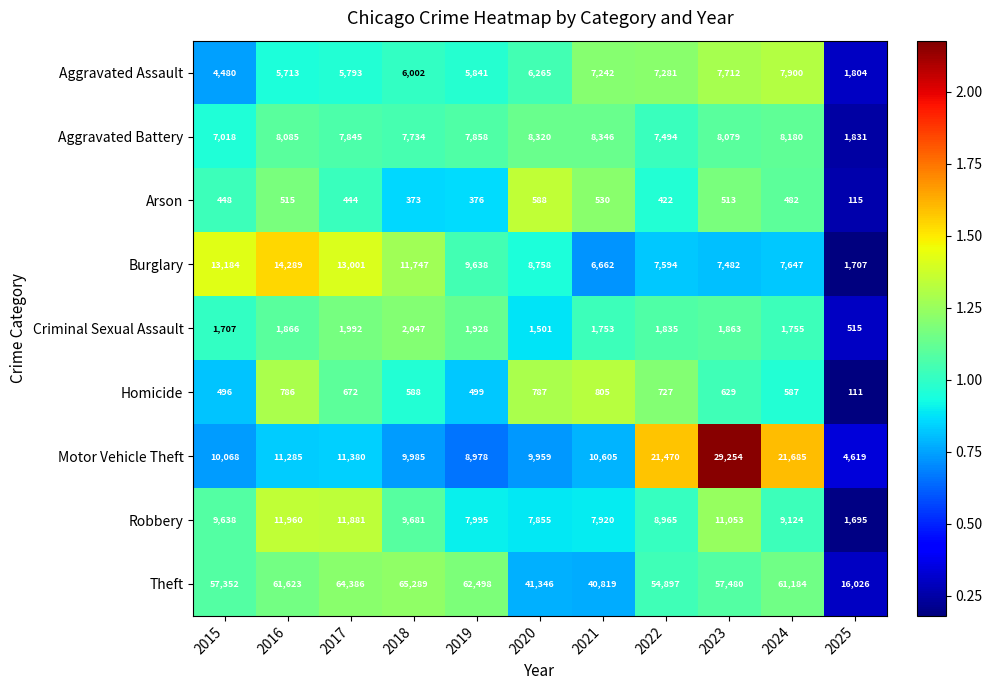

At which category is the sum across all series the highest?

2023